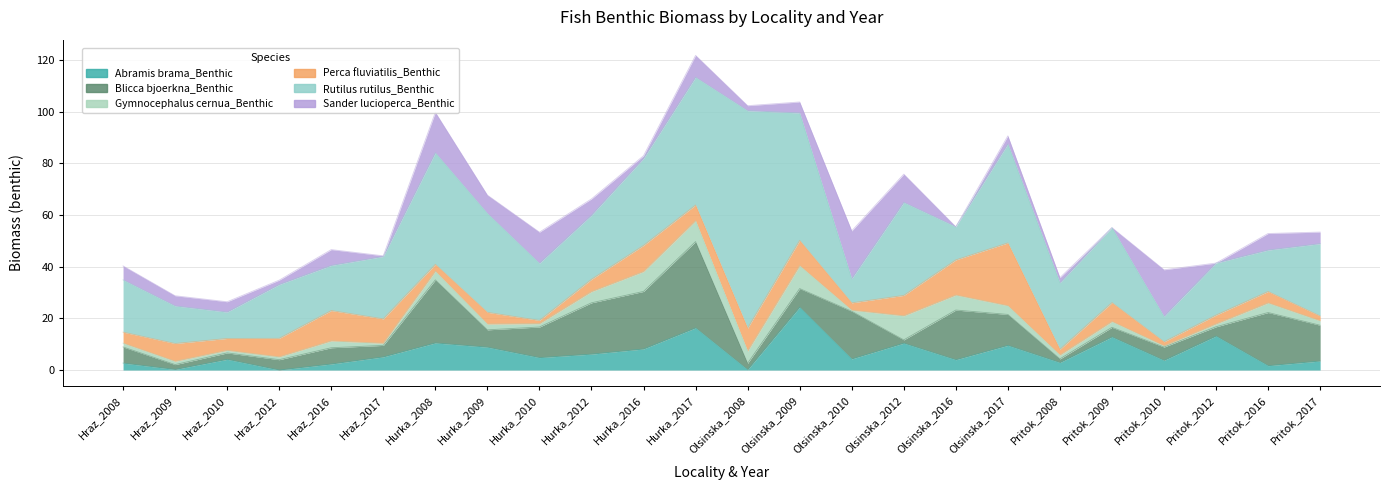

What is the label of the 14th point from the left?

Olsinska_2009